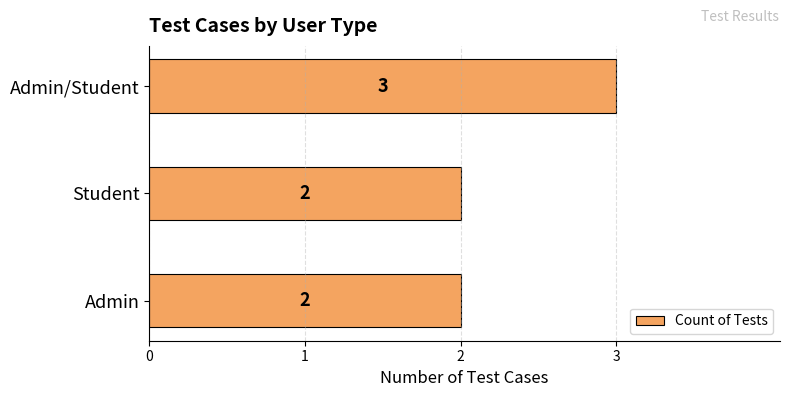

Reading bottom to top, list all the values displayed in this chart.

Admin=2	Student=2	Admin/Student=3